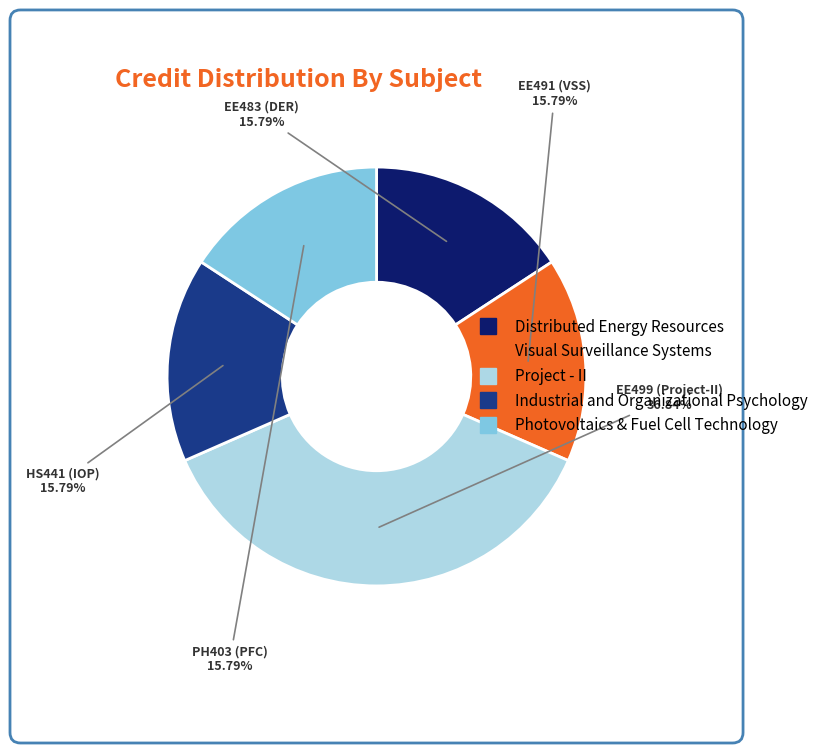

How many slices are in this pie chart?

5